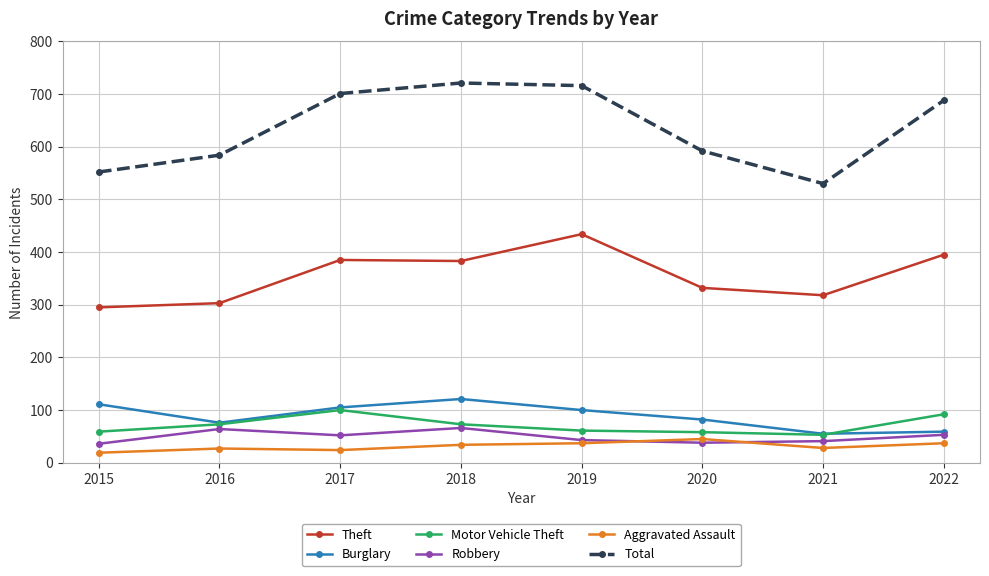

How many lines are shown in the chart?

6